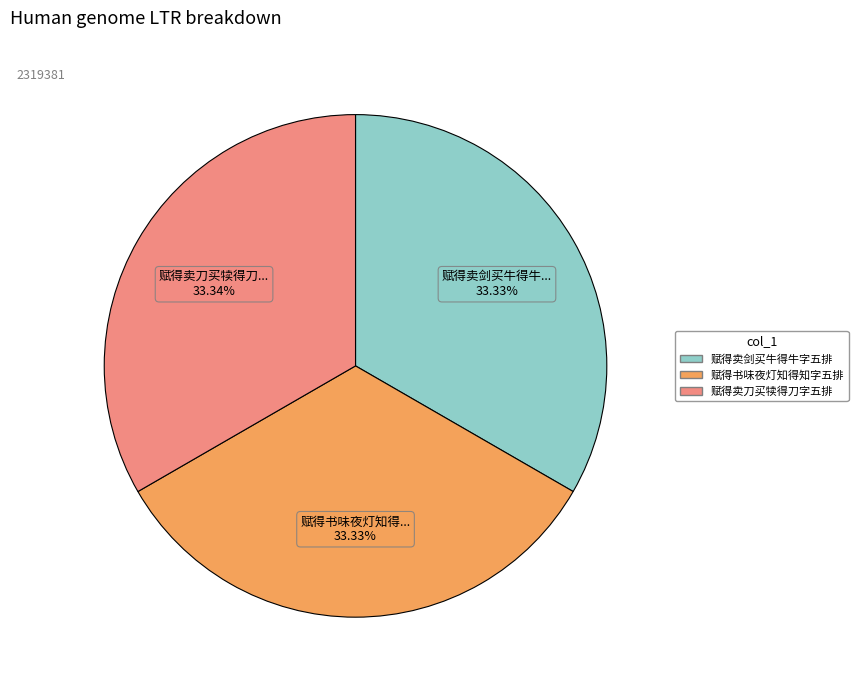

Count the number of slices in the pie.

3